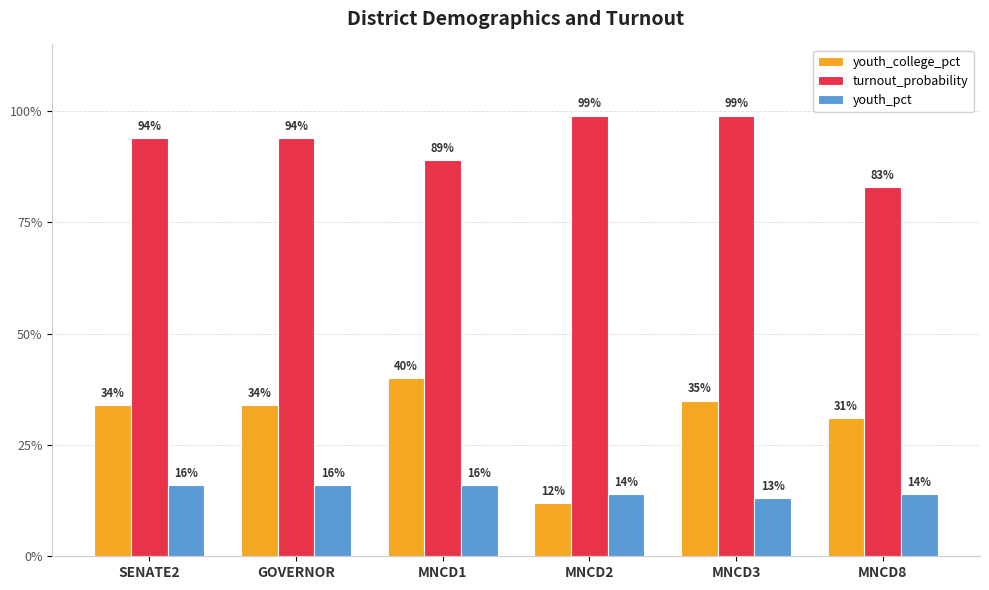

What is the lowest value of the youth_pct series?

0.1